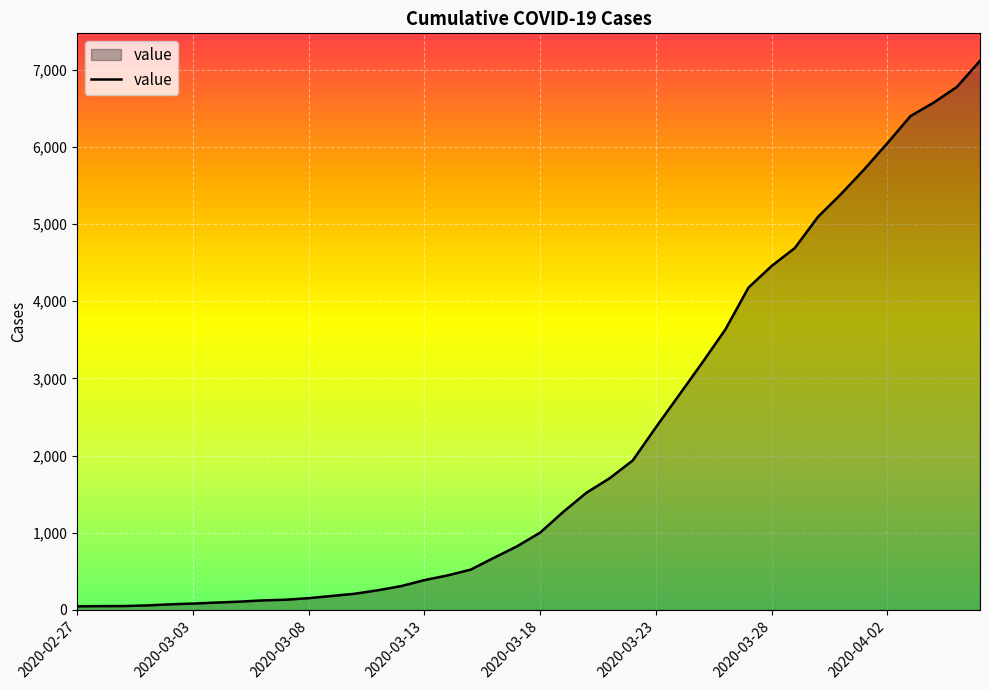

What is the maximum value shown in the chart?

7117